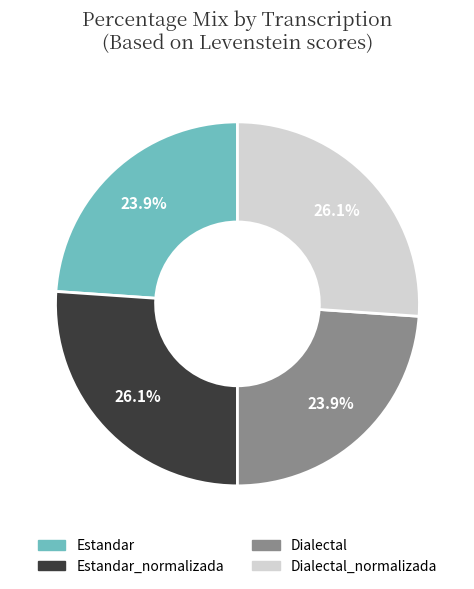

Is there a majority slice in this chart?

No